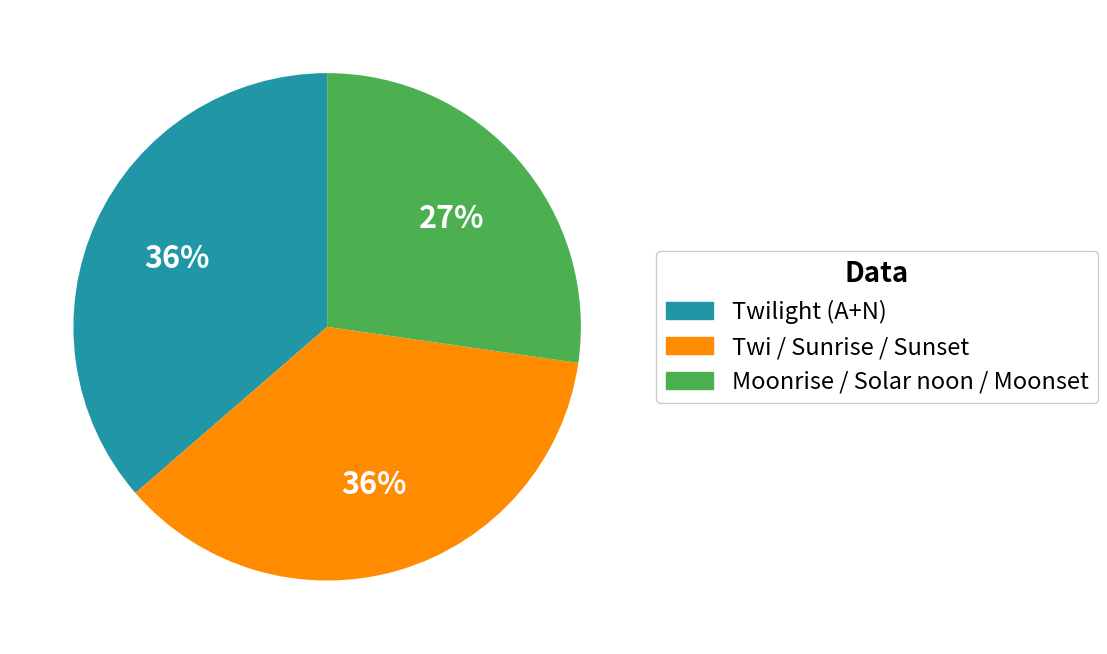

Do Twi / Sunrise / Sunset and Twilight (A+N) together represent more than half of the pie?

Yes